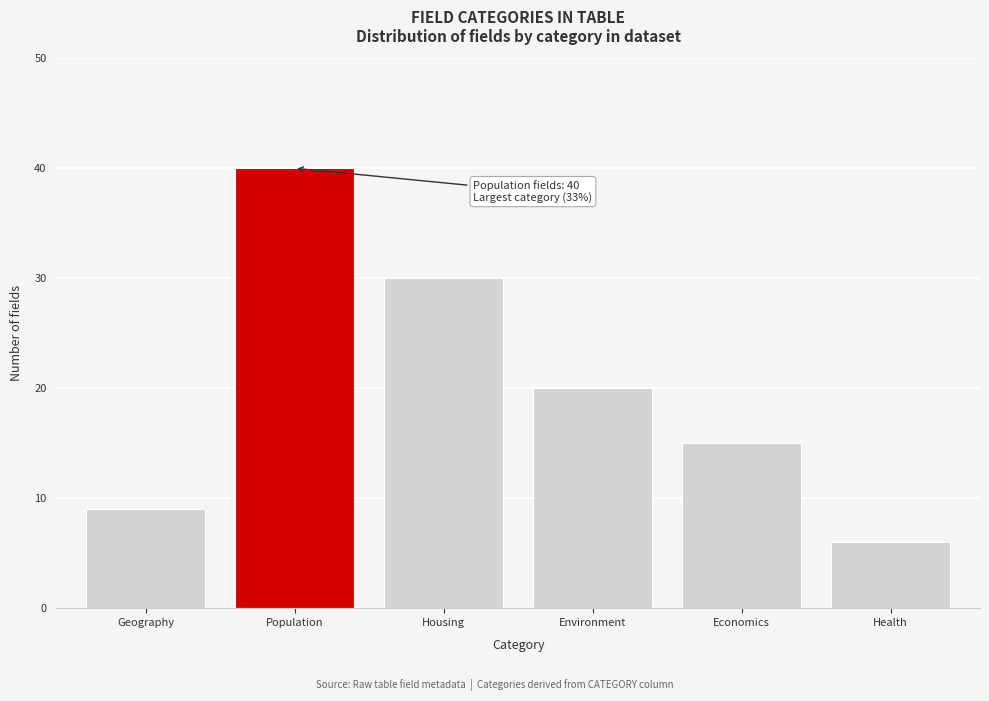

Reading left to right, extract all data points from this chart.

Geography=9	Population=40	Housing=30	Environment=20	Economics=15	Health=6